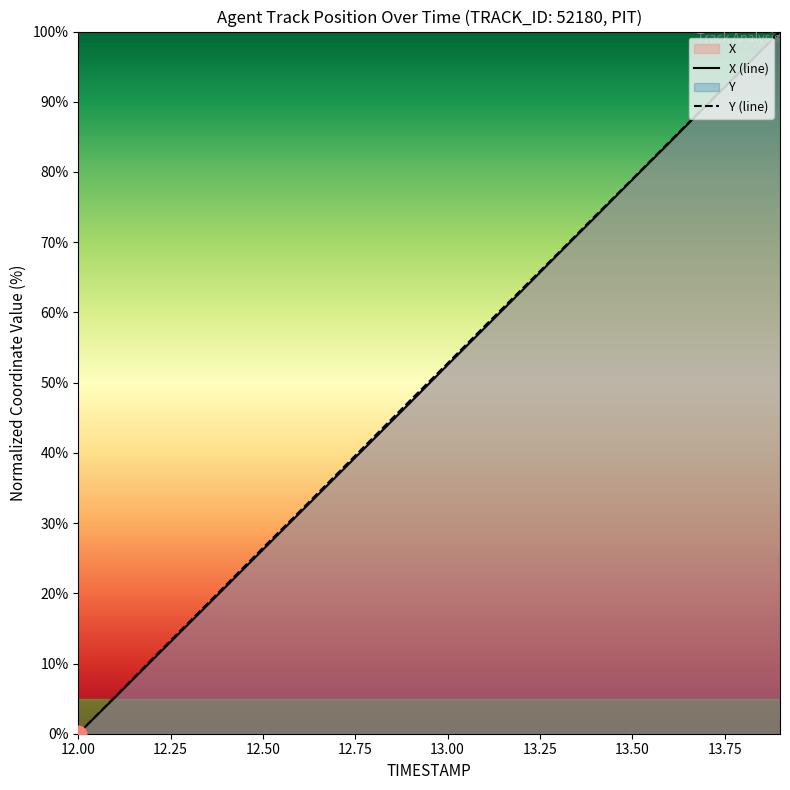

True or false: Y has a value of 52.8 at 13.0.

True